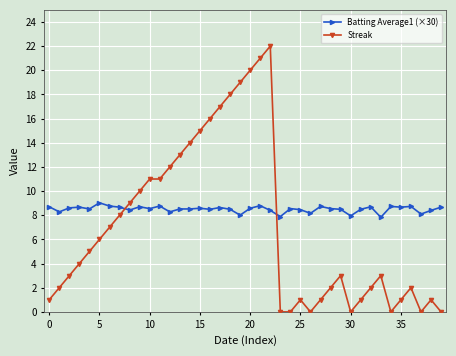

Which series has the largest total across all categories?

Batting Average1 (×30)